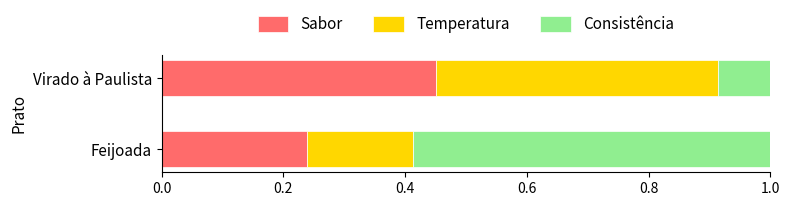

Which category has the lowest value in the Sabor series?

Feijoada